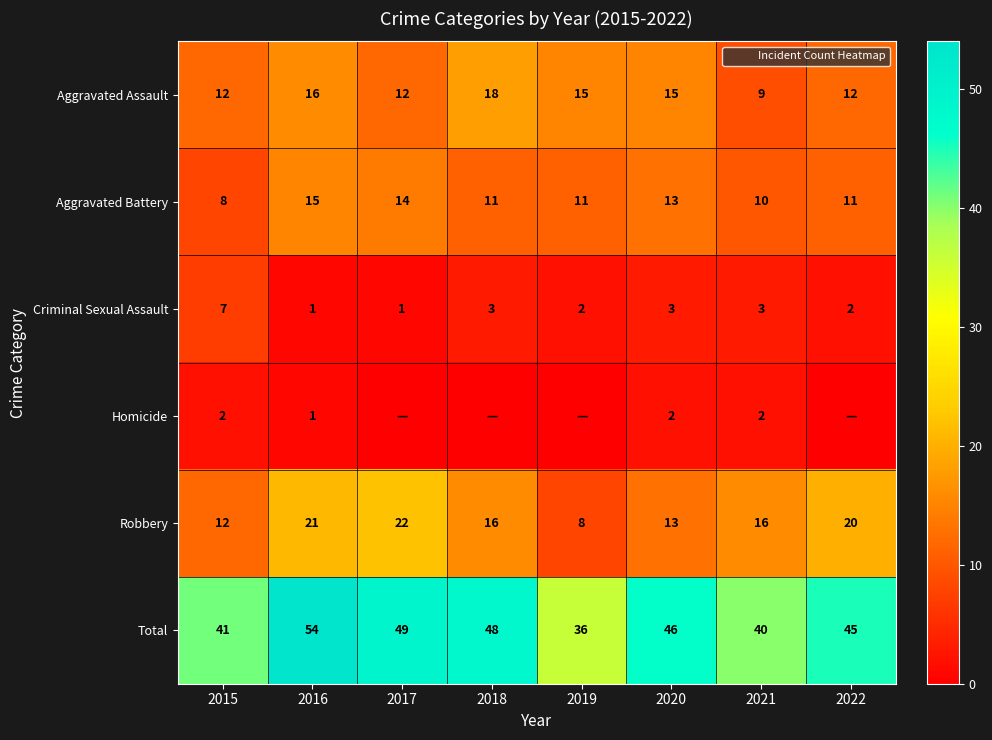

What is the sum of the Total values at 2020 and 2017?

95